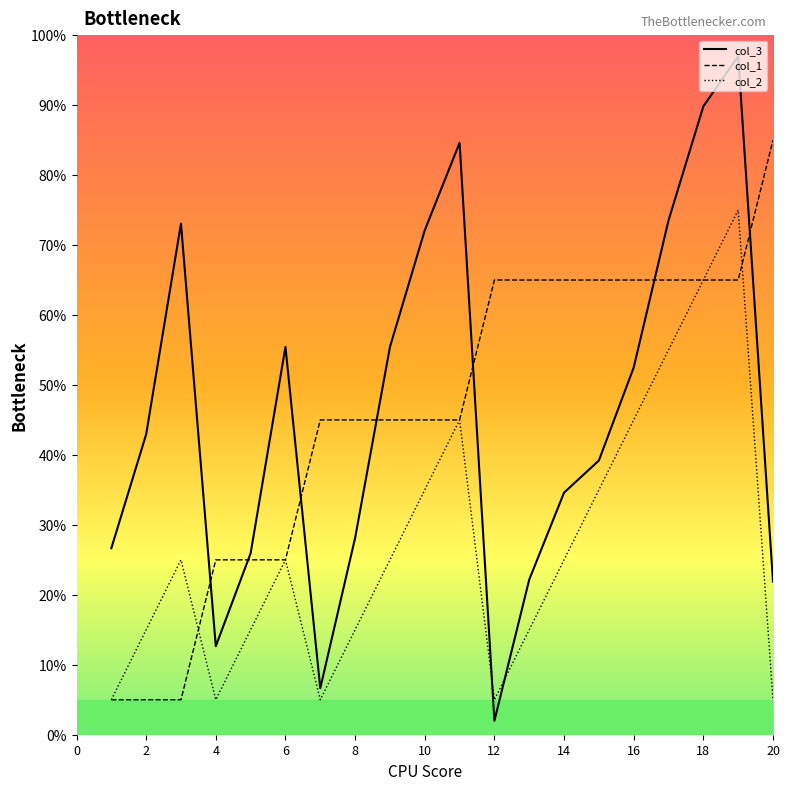

After their last crossing, which series has the higher values: col_2 or col_1?

col_1